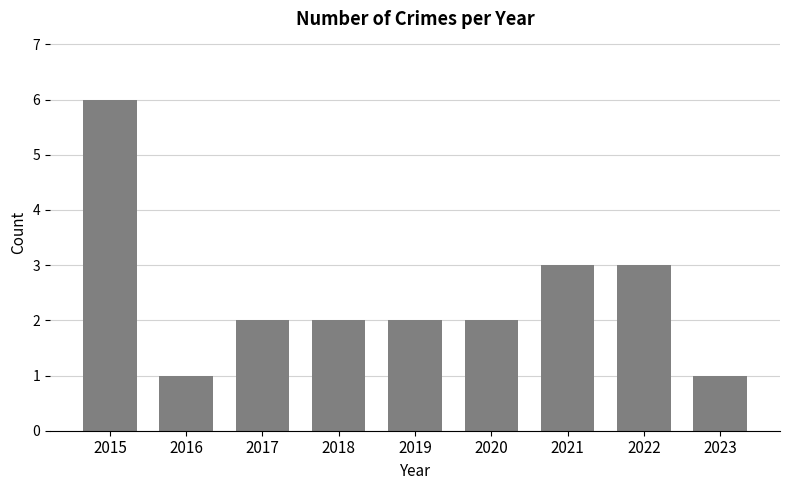

What is the maximum value shown in the chart?

6